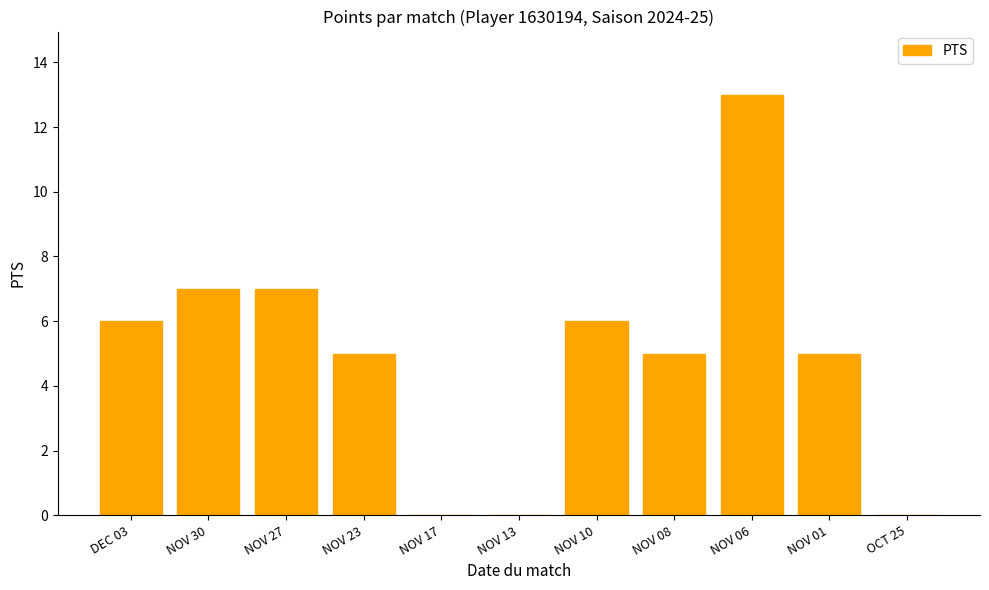

Are the bars horizontal?

No